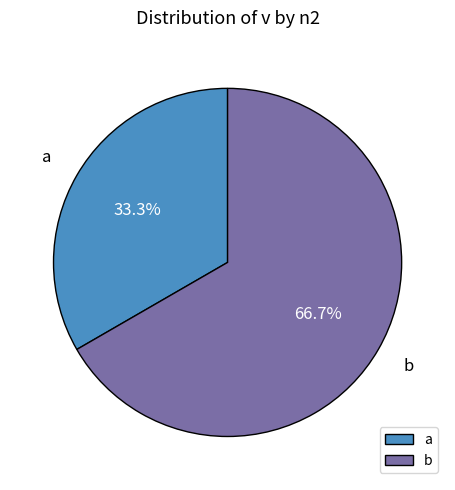

To the nearest percent, what percentage of the pie is a?

33%